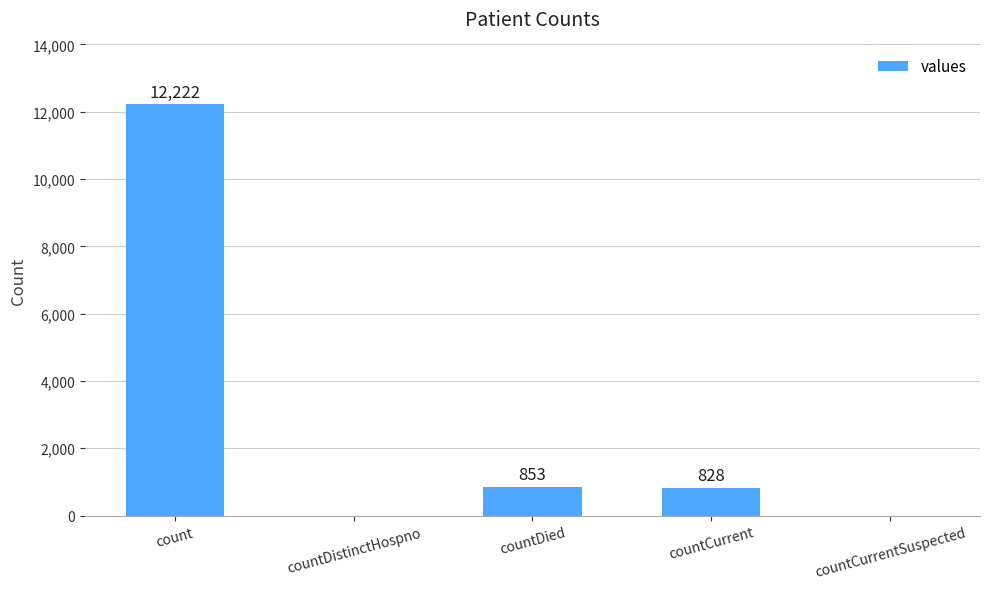

Count the number of categories in the chart.

5